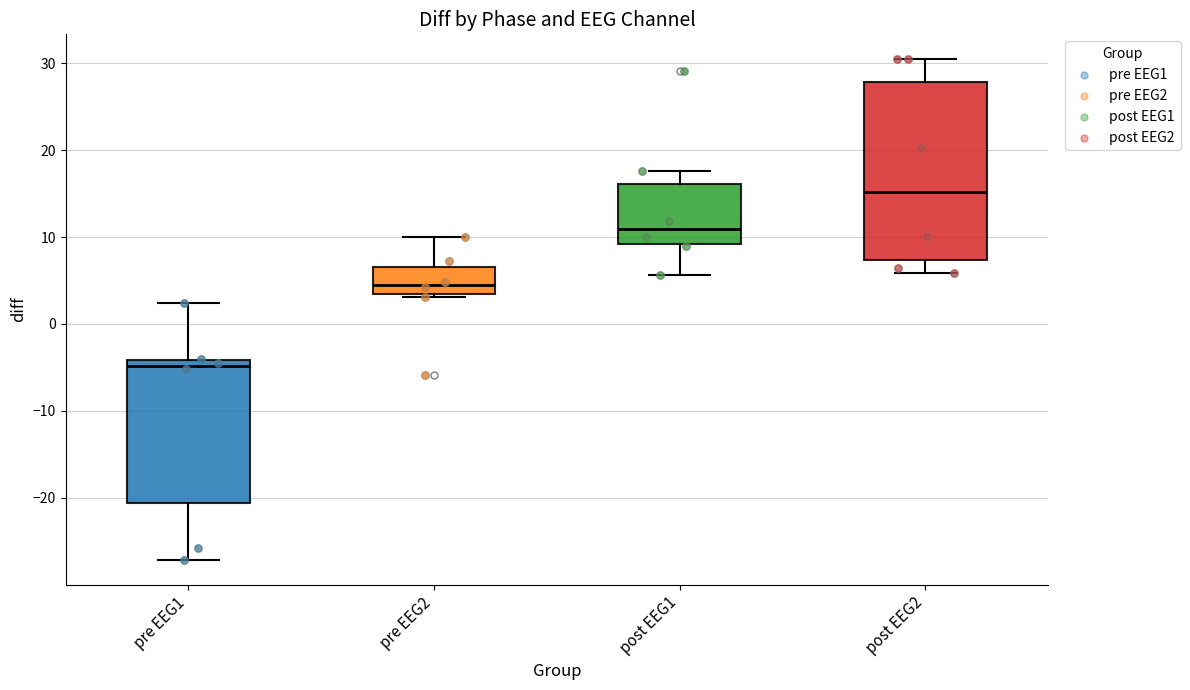

Reading left to right, read every box against the y-axis: the position of its median line, the range the box covers, and the ends of its whiskers. The values are not printed on the chart, so give them approximately, as read against the axis.

pre EEG1: median -5, box -21 to -4, whiskers -27 to 2
pre EEG2: median 5, box 3 to 7, whiskers 3 to 10
post EEG1: median 11, box 9 to 16, whiskers 6 to 18
post EEG2: median 15, box 7 to 28, whiskers 6 to 30